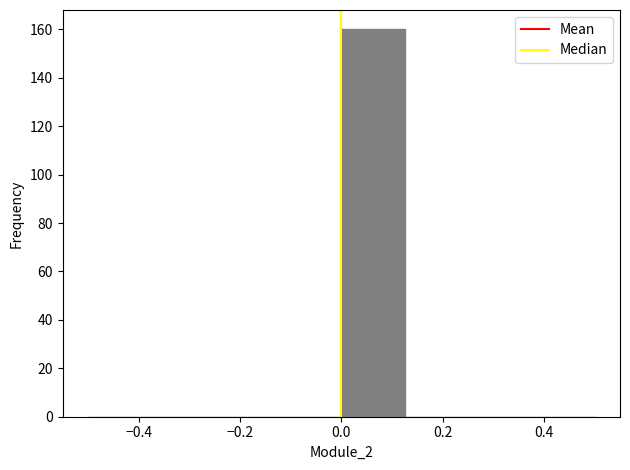

Which range on the x-axis has the tallest bar?

0.000 to 0.125